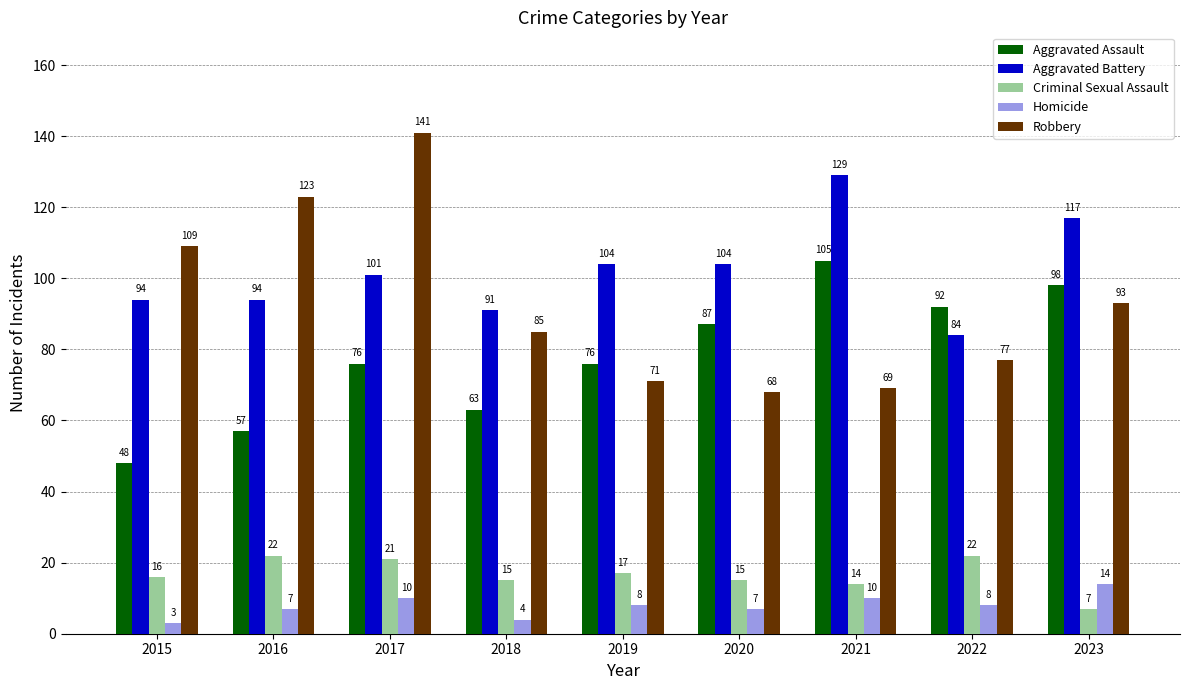

What is the average value of the Aggravated Battery series?

102